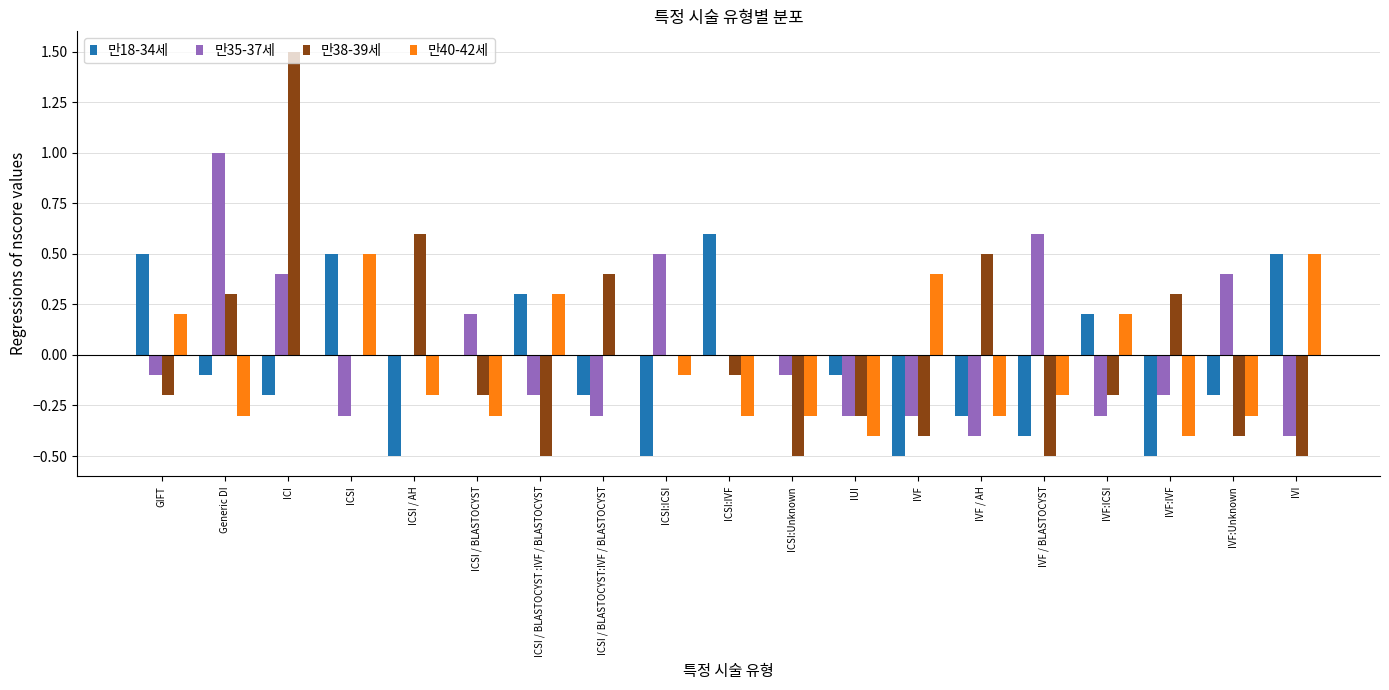

What is the sum of the 만38-39세 values at ICSI and GIFT?

-0.2